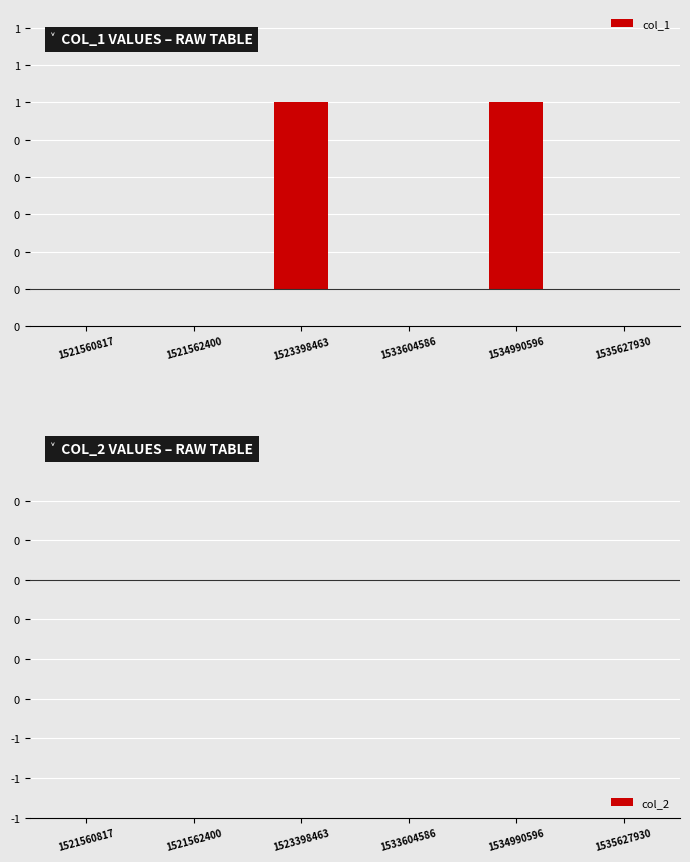

Are the bars horizontal?

No